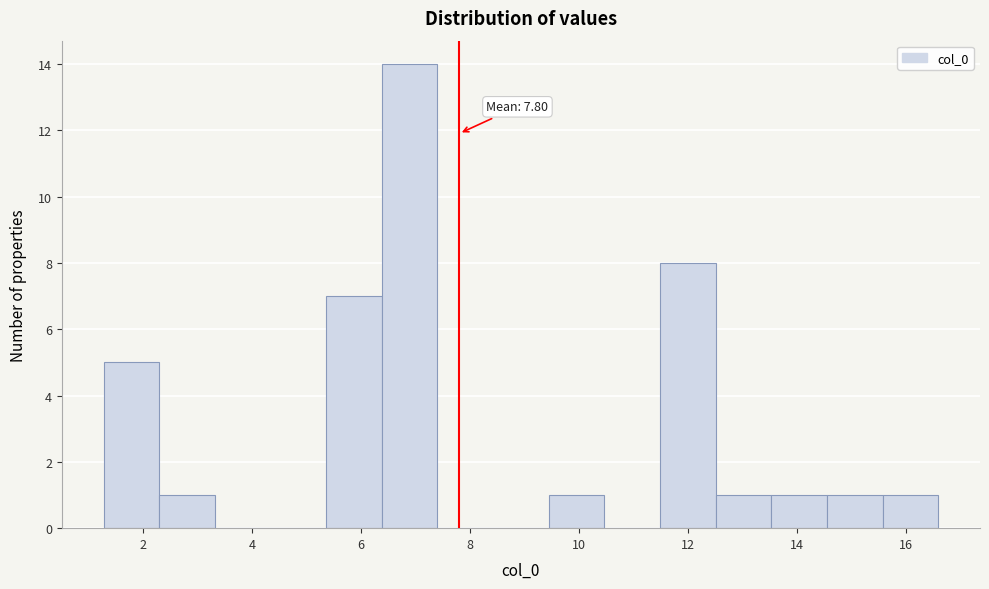

Which range on the x-axis has the tallest bar?

6.4 to 7.4